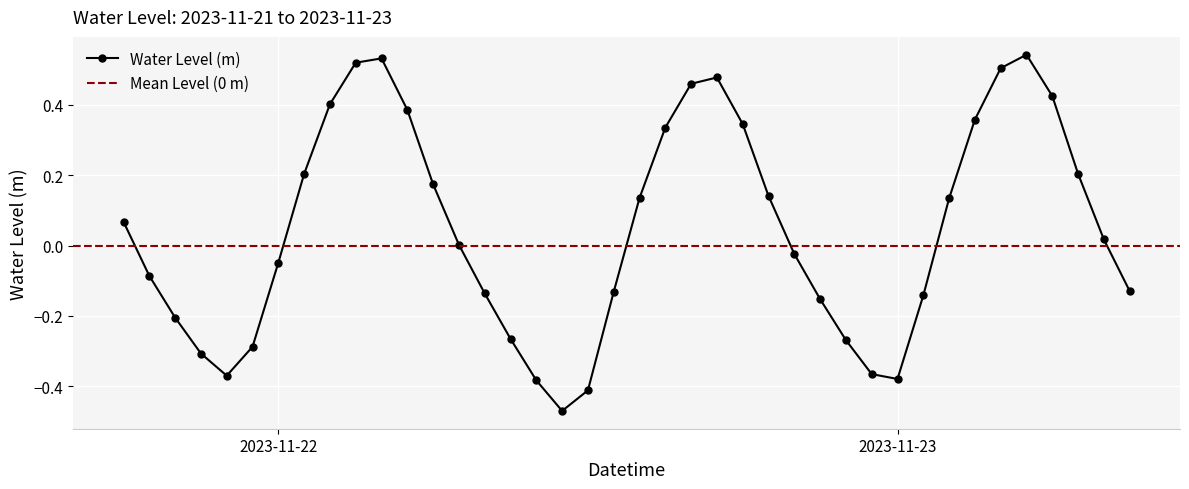

Is it true that Water Level (m) equals -0.7 at 2023-11-23?

False